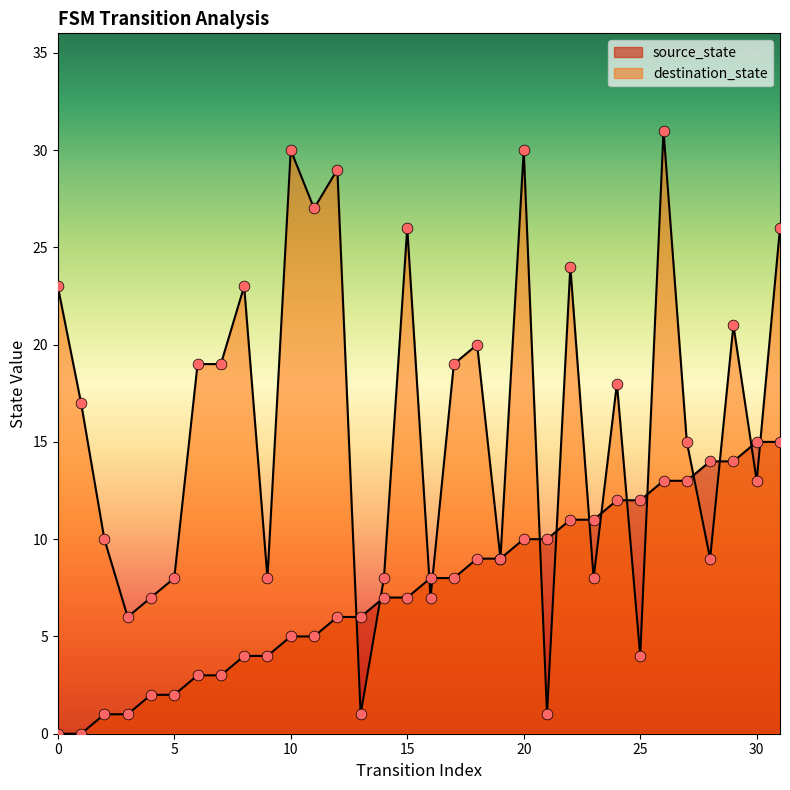

Which series has the largest total across all categories?

destination_state